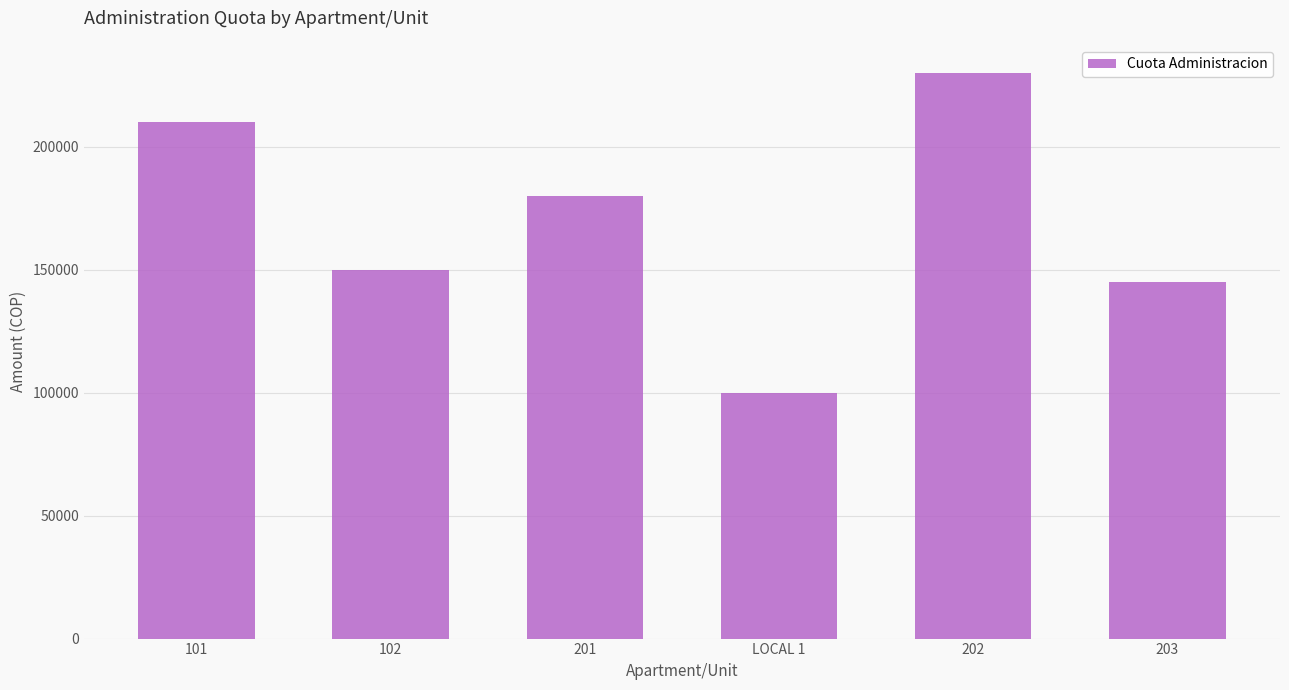

Where does the data first go above 180000?

101